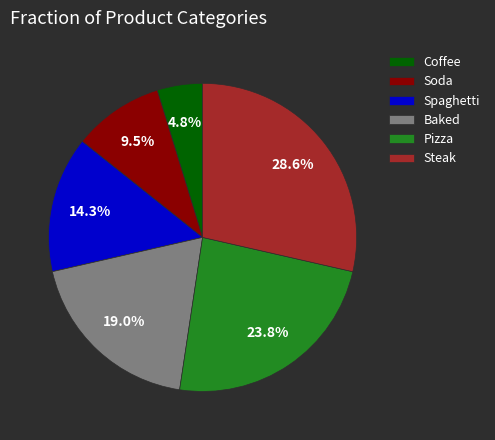

Is Steak the majority of the pie?

No